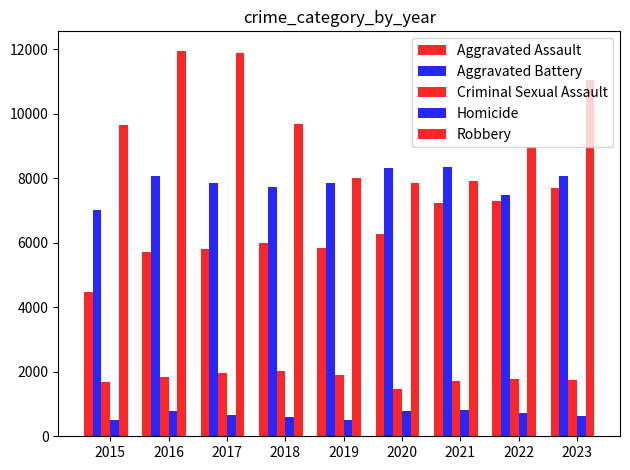

What is the total value across all series at 2018?

26023